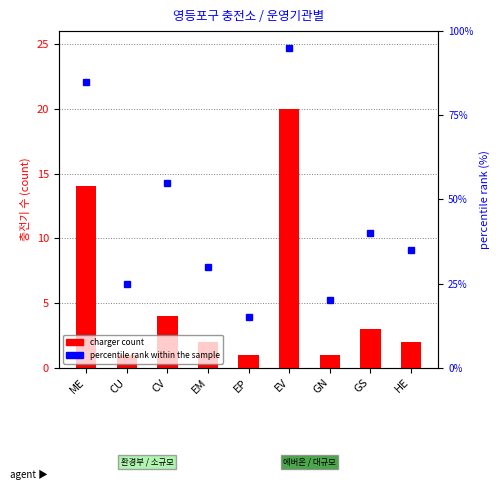

What are all the series names shown in the legend?

charger count, percentile rank within the sample